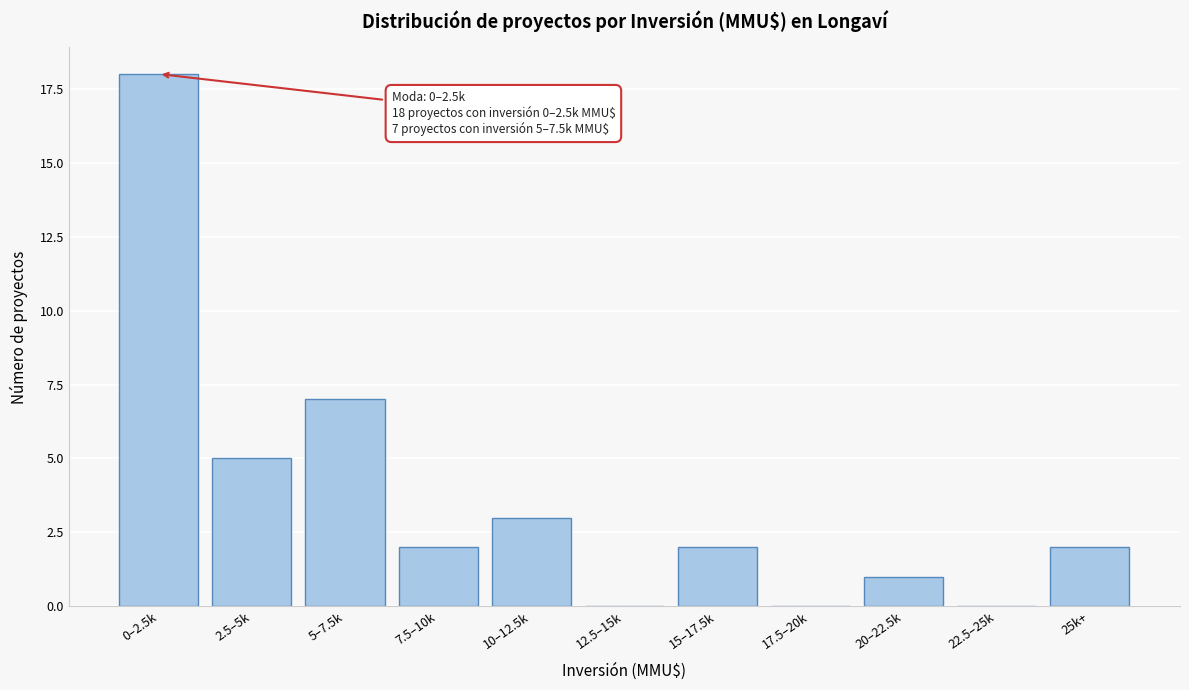

Reading left to right, list all the values displayed in this chart.

0–2.5k=18	2.5–5k=5	5–7.5k=7	7.5–10k=2	10–12.5k=3	12.5–15k=0	15–17.5k=2	17.5–20k=0	20–22.5k=1	22.5–25k=0	25k+=2